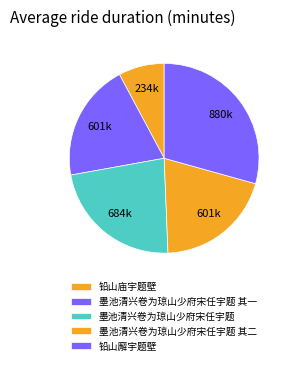

To the nearest percent, what percentage of the pie is 墨池清兴卷为琼山少府宋任宇题?

23%